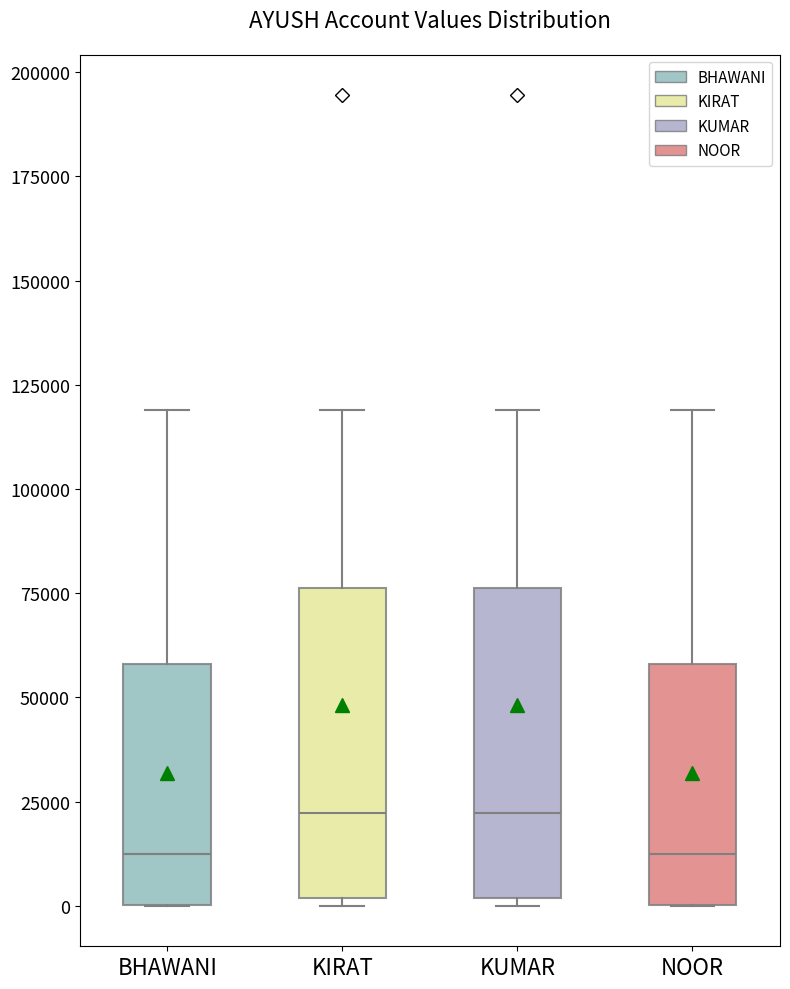

Reading left to right, transcribe this box plot: for each box, give where its median line is, the range the box spans, and where its two whiskers end, as read against the y-axis. The values are not printed on the chart, so give them approximately, as read against the axis.

BHAWANI: median 15000, box 0 to 60000, whiskers 0 to 120000
KIRAT: median 20000, box 0 to 75000, whiskers 0 (just below the box's lower edge) to 120000
KUMAR: median 20000, box 0 to 75000, whiskers 0 (just below the box's lower edge) to 120000
NOOR: median 15000, box 0 to 60000, whiskers 0 to 120000